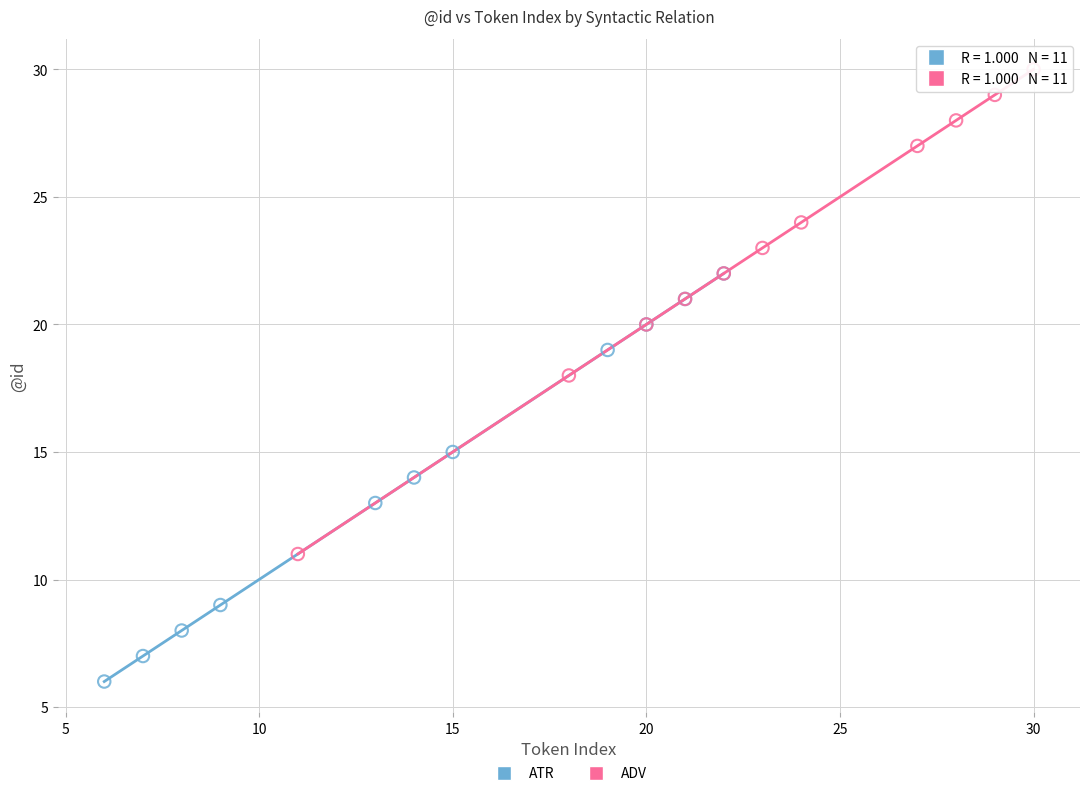

Which series contains the lowest Y value?

ATR